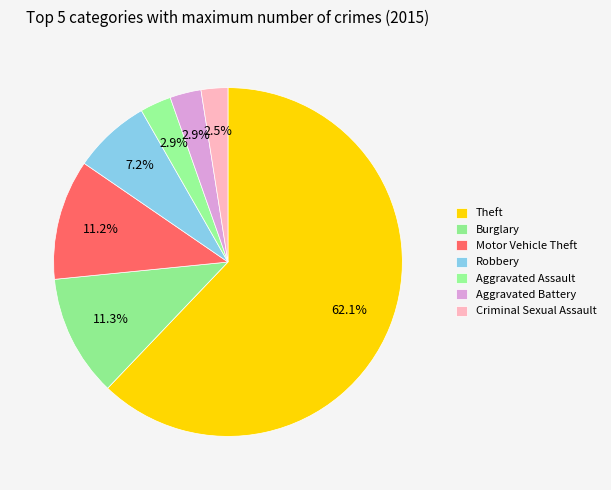

Count the number of slices in the pie.

7